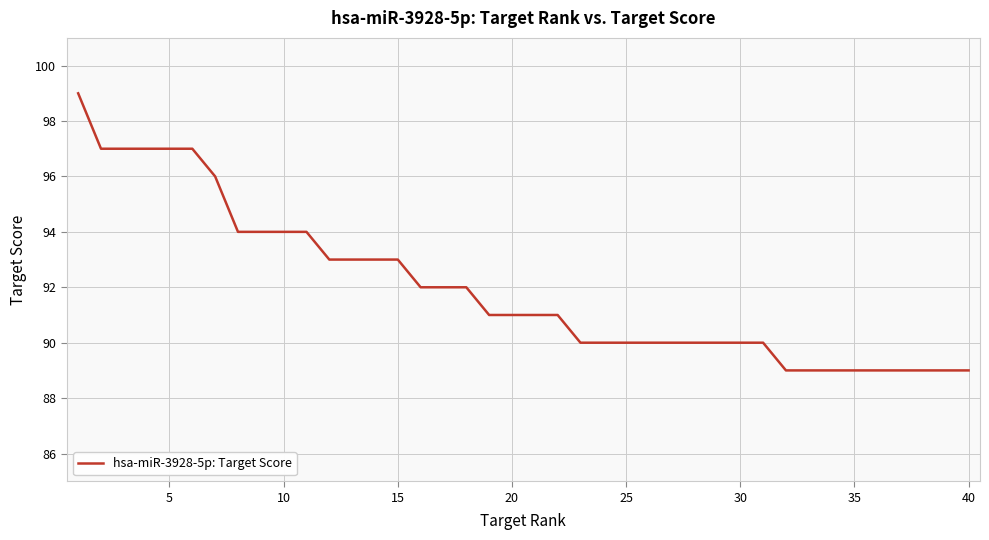

What is the minimum value shown in the chart?

89